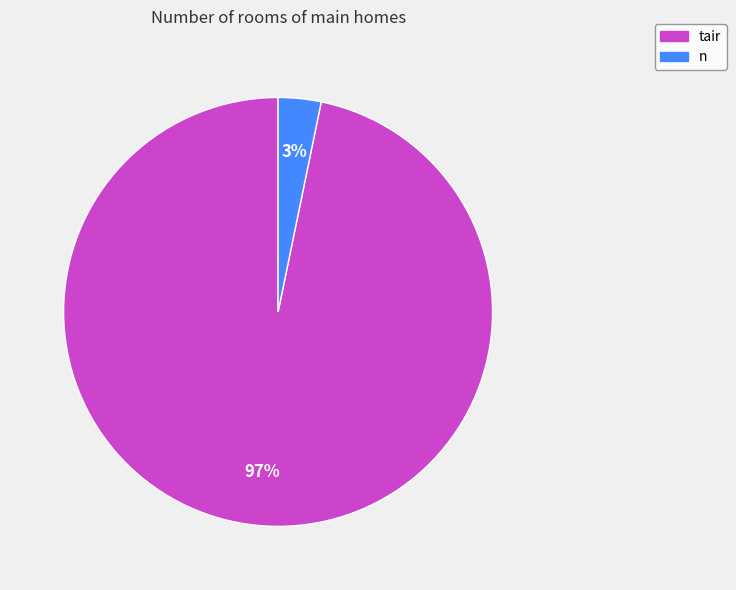

Count the number of slices in the pie.

2